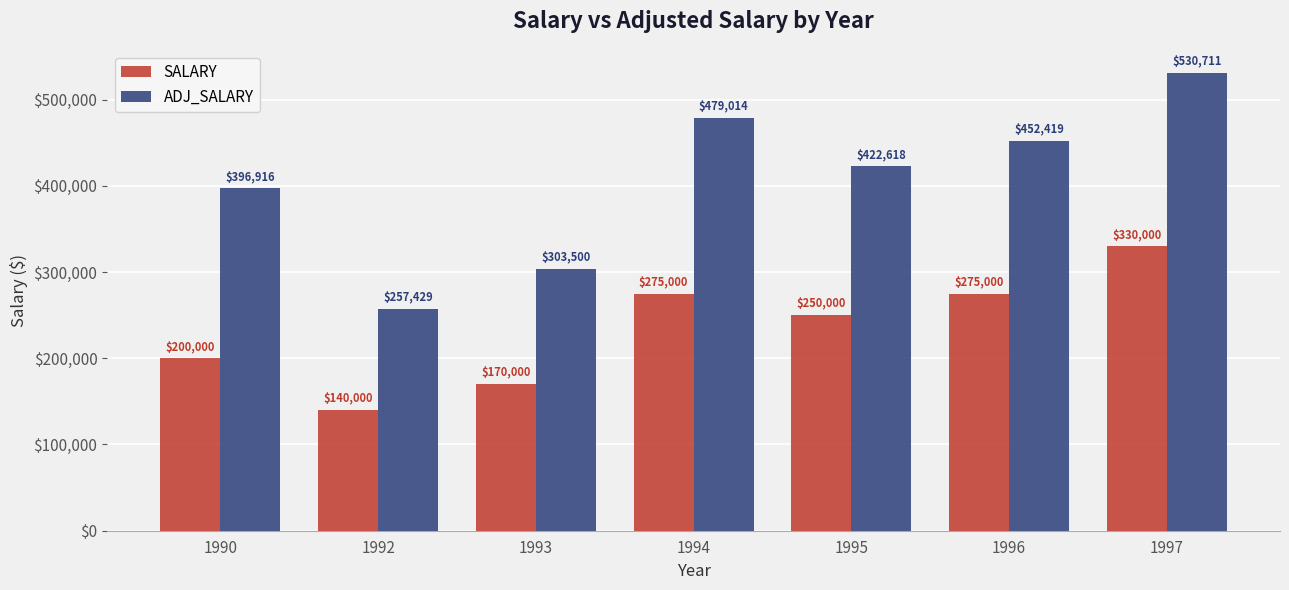

What is the value of the SALARY bar at the 5th from the left?

250000